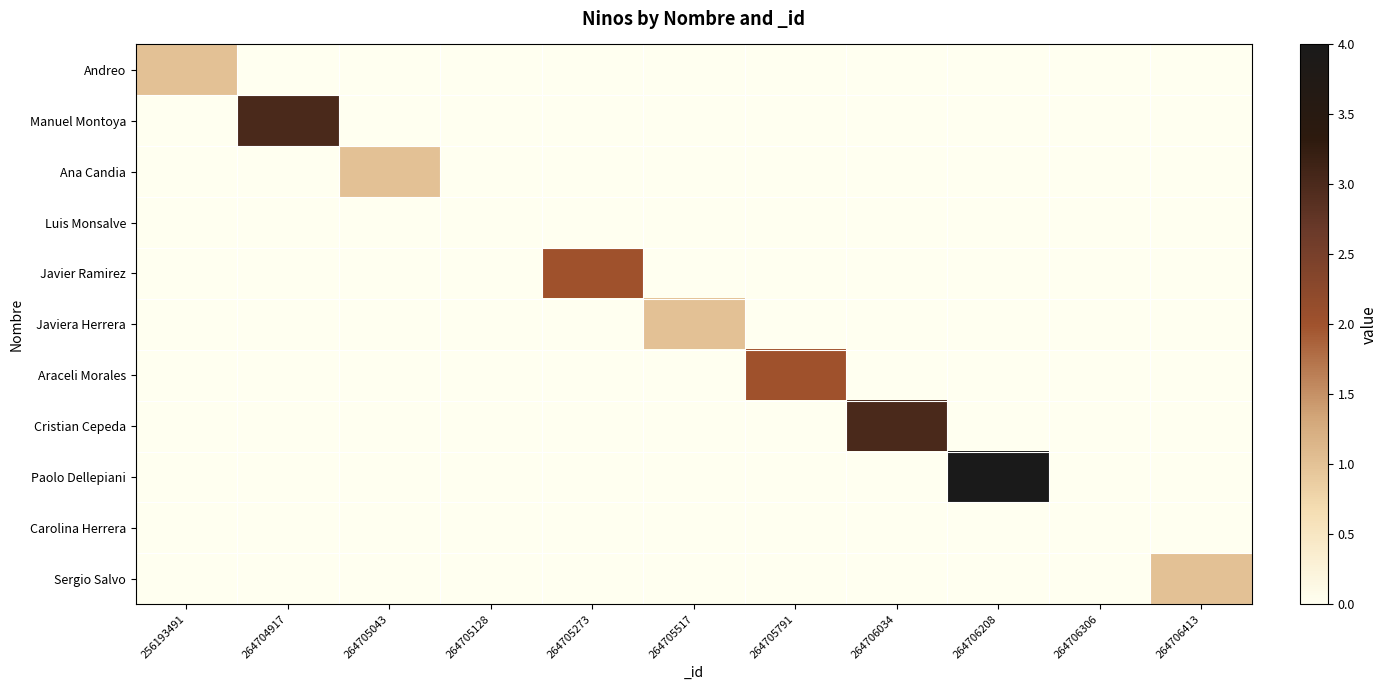

Which series has the largest range (max minus min)?

Paolo Dellepiani